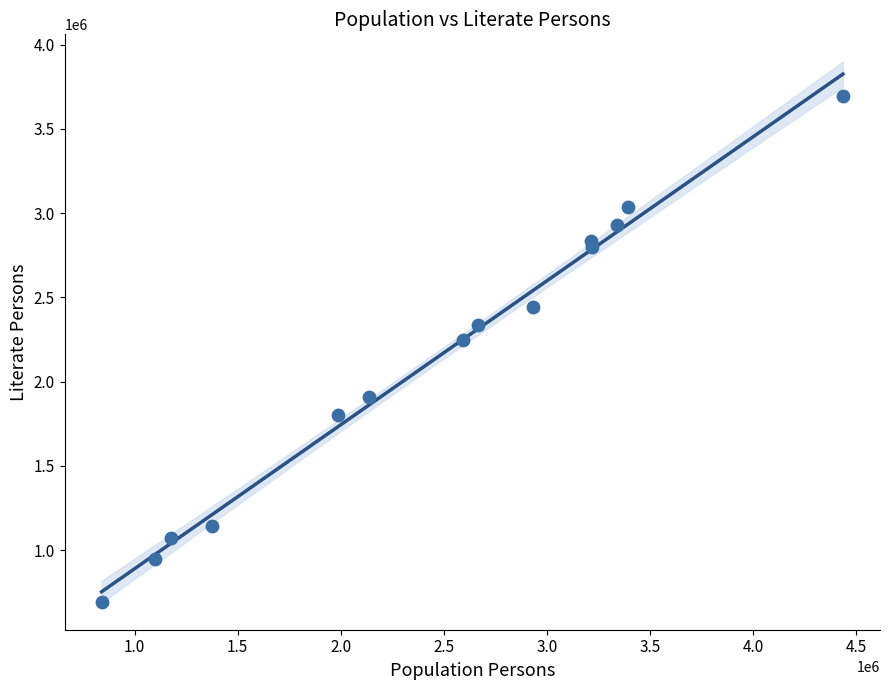

What Y value in the scatter plot is closest to 2194420?

2245371